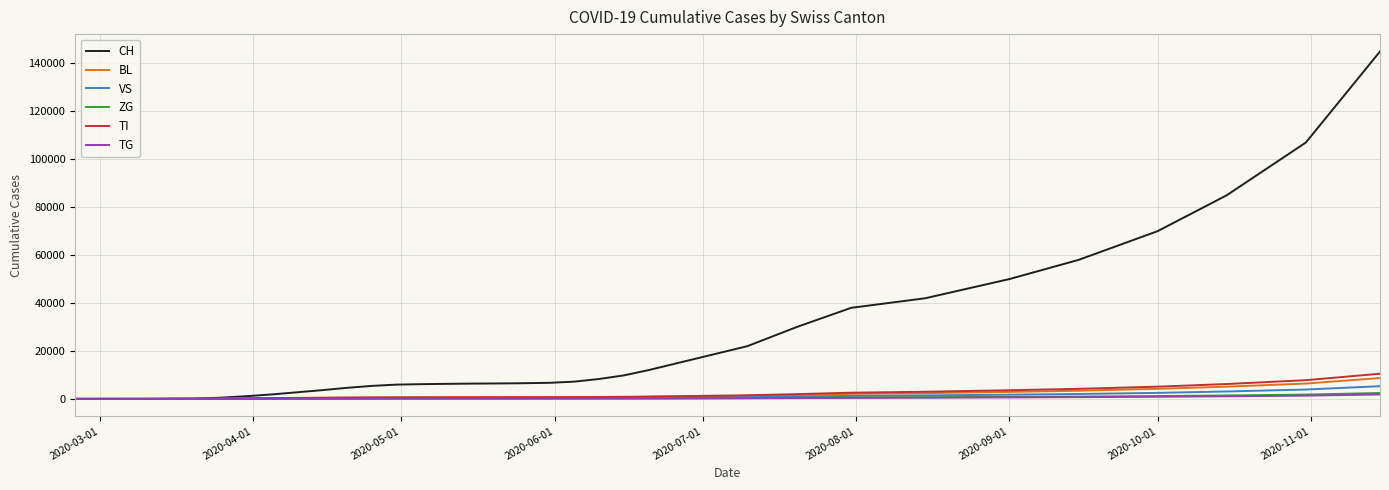

Which series has the widest spread of values?

CH